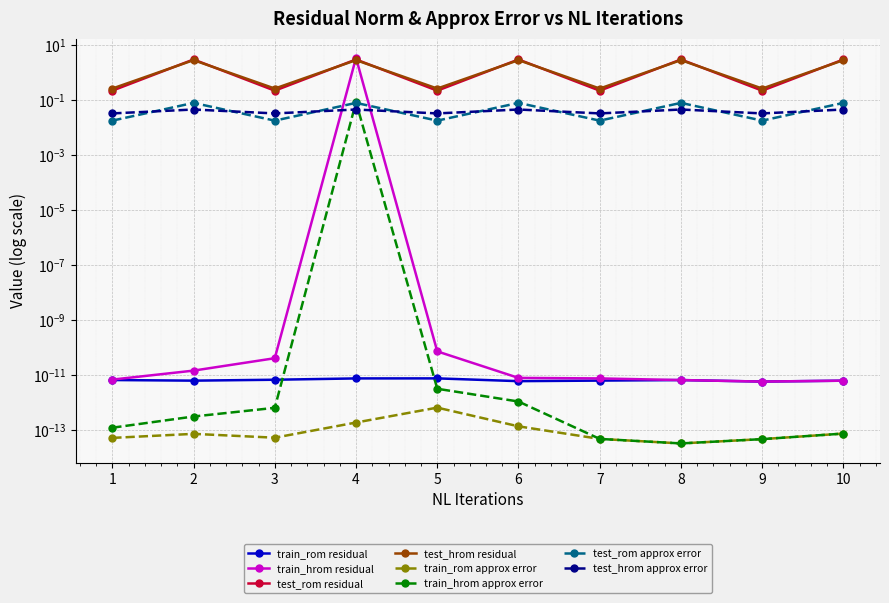

Where does the test_hrom series first go above 2?

2